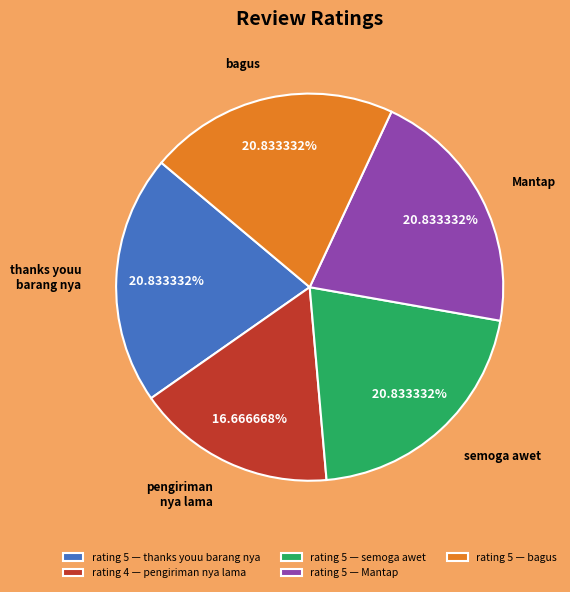

Which has a higher value, semoga awet or pengiriman nya lama?

semoga awet